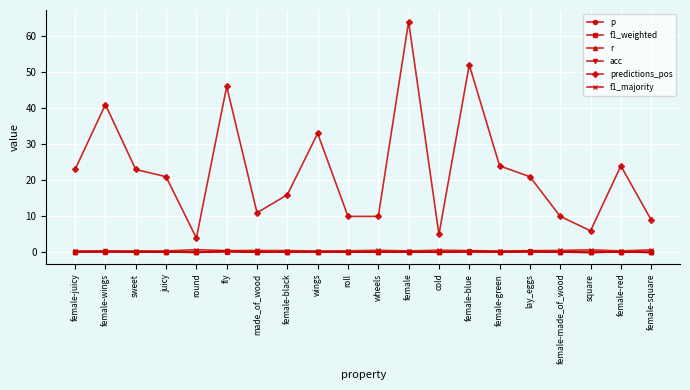

Does the chart display data point markers on the line(s)?

Yes